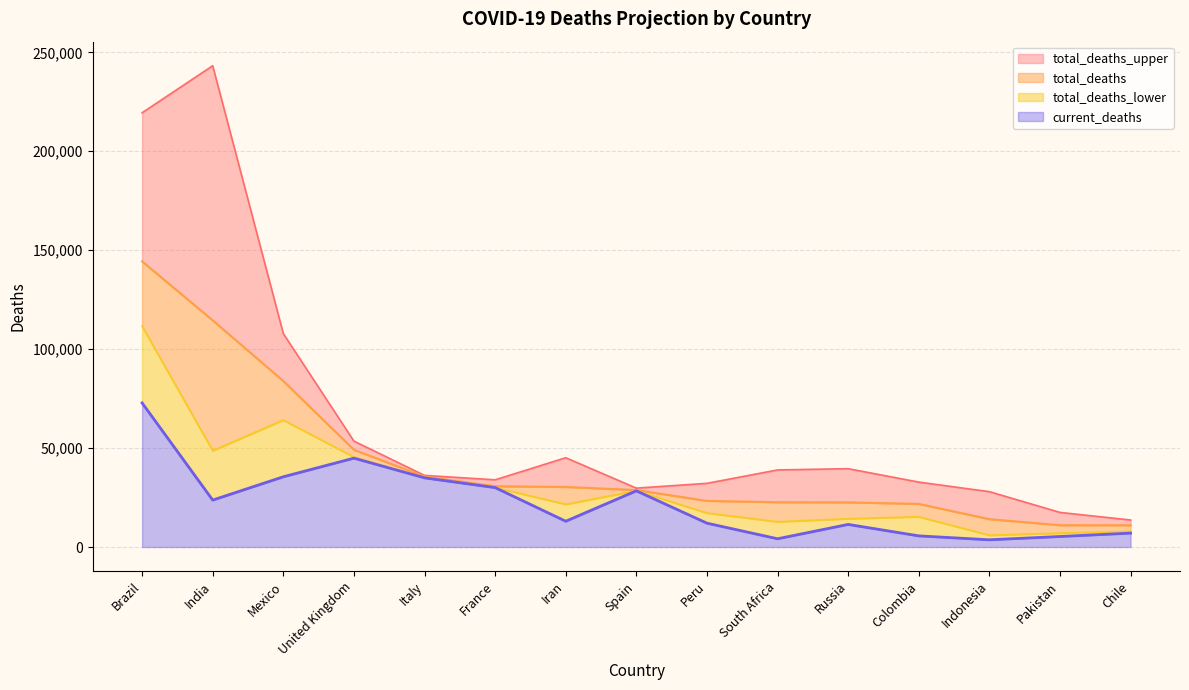

Is the value of total_deaths at Italy greater than the value of total_deaths_lower at Russia?

Yes